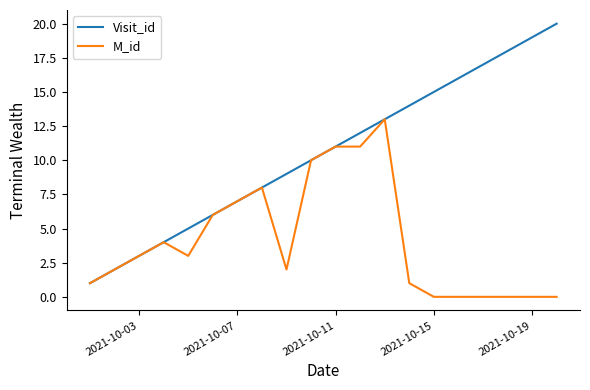

Which series has the widest spread of values?

Visit_id